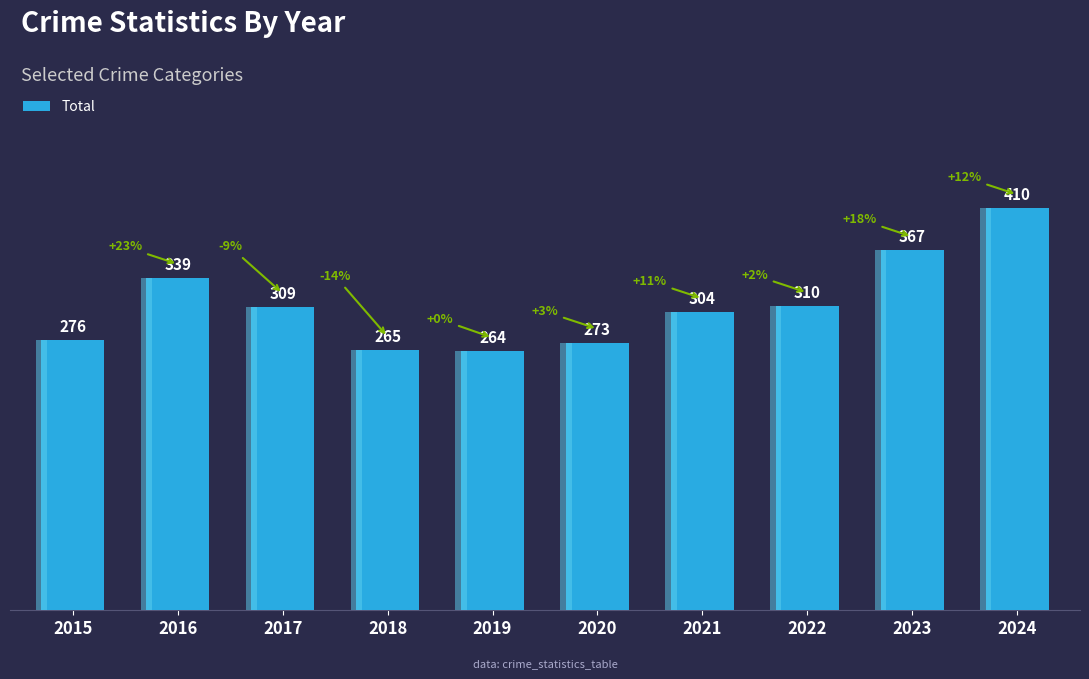

What is the difference between the values at 2019 and 2020?

9